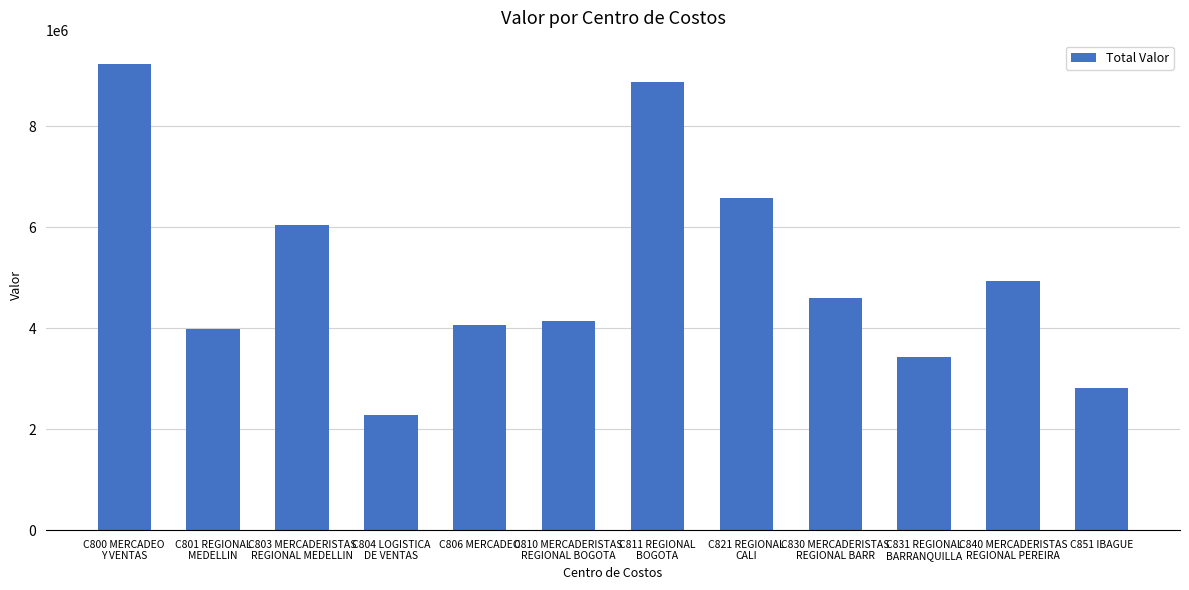

Are the bars grouped side by side (vs. stacked)?

No